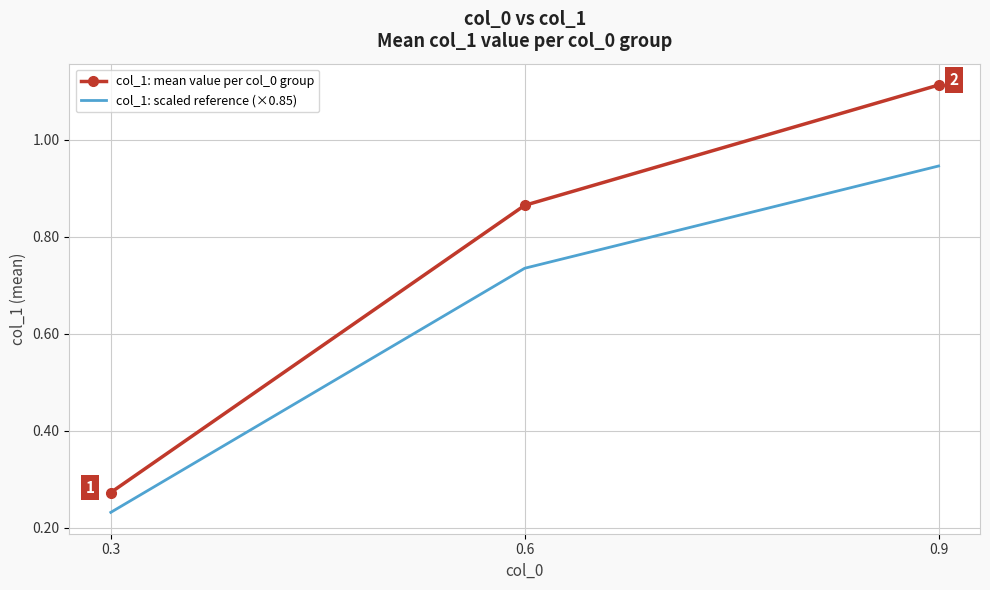

At how many categories does at least one series exceed 0?

3